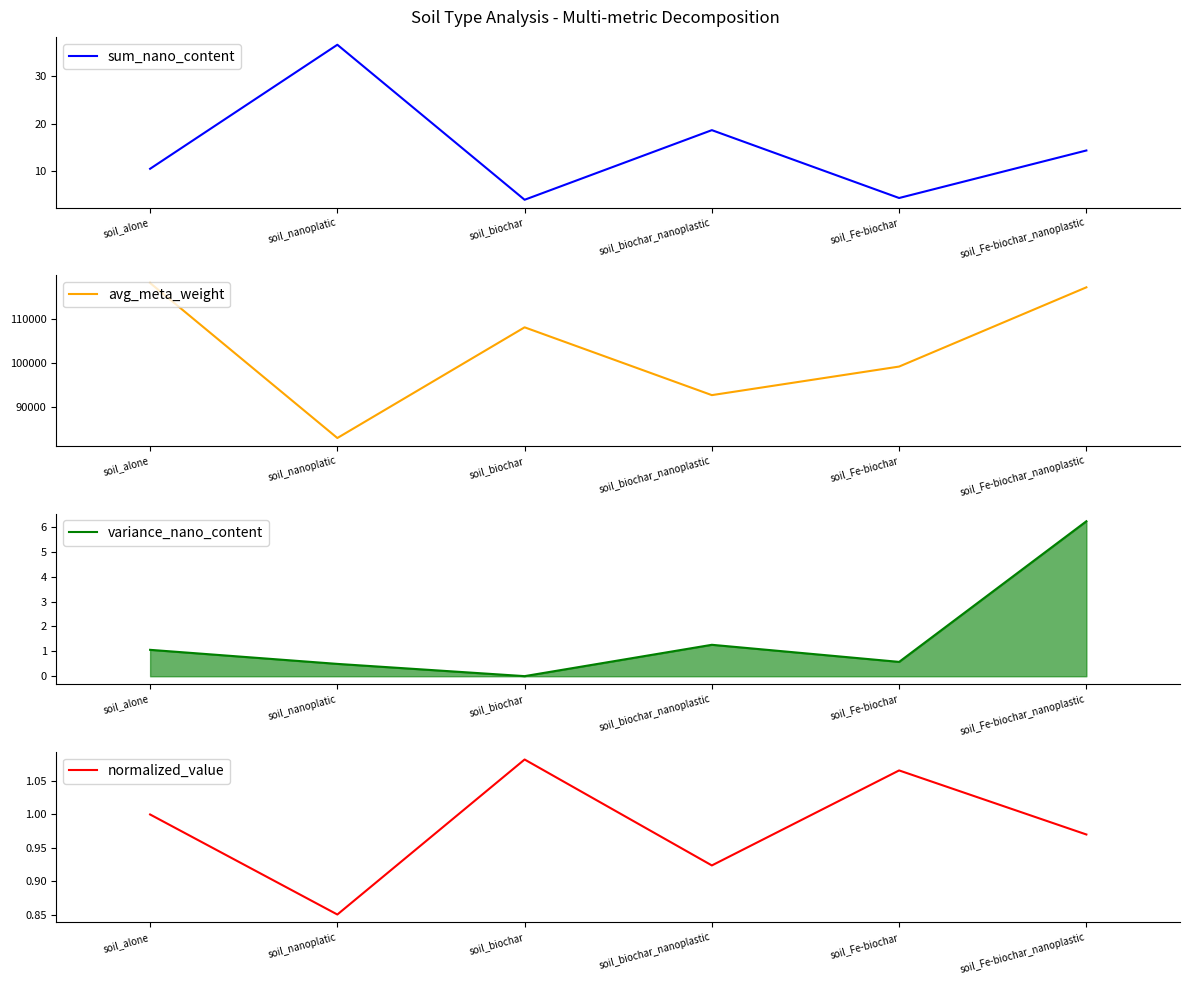

True or false: sum_nano_content and avg_meta_weight intersect in this chart.

False